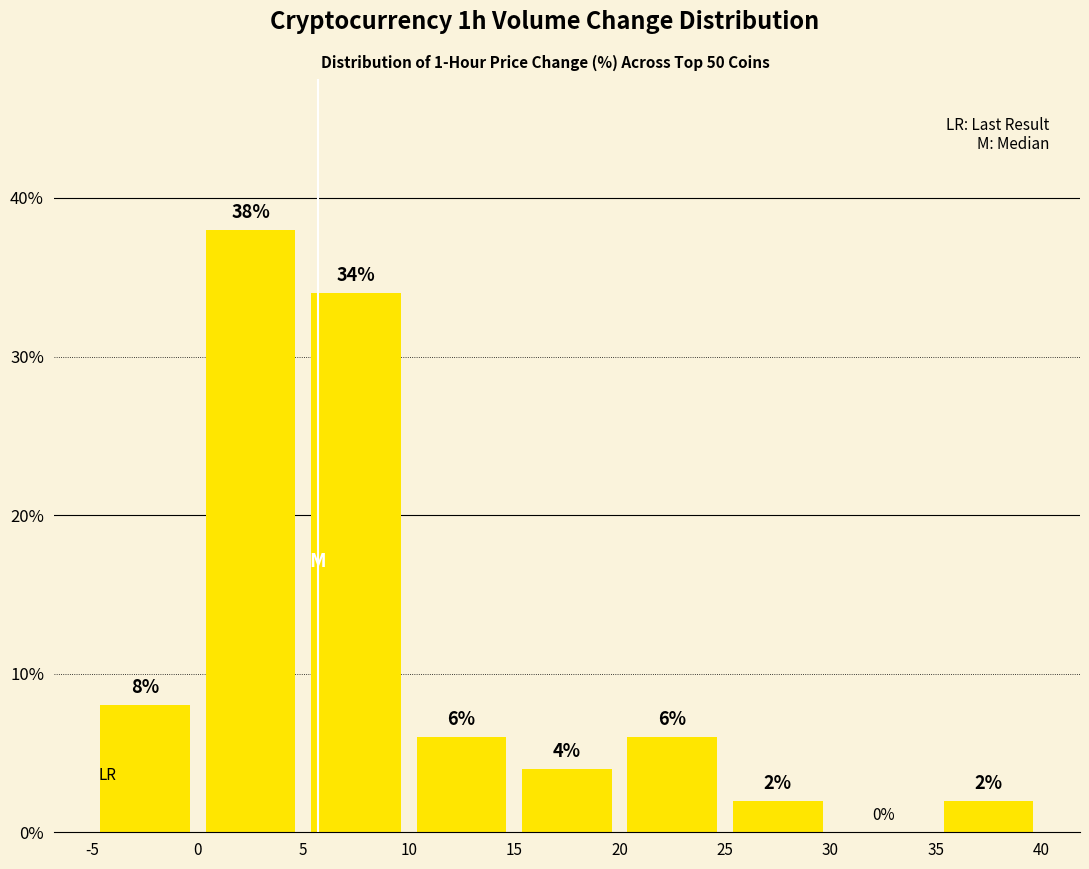

How tall is the bar that spans 35 to 40 on the x-axis?

2